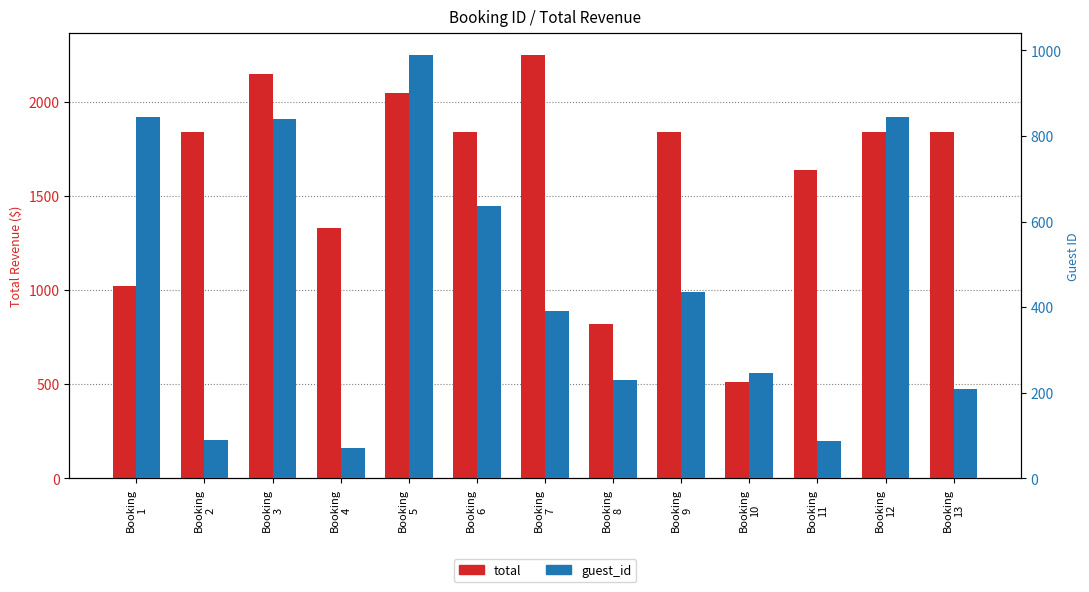

What is the value of the total bar at the 7th from the left?

2249.5